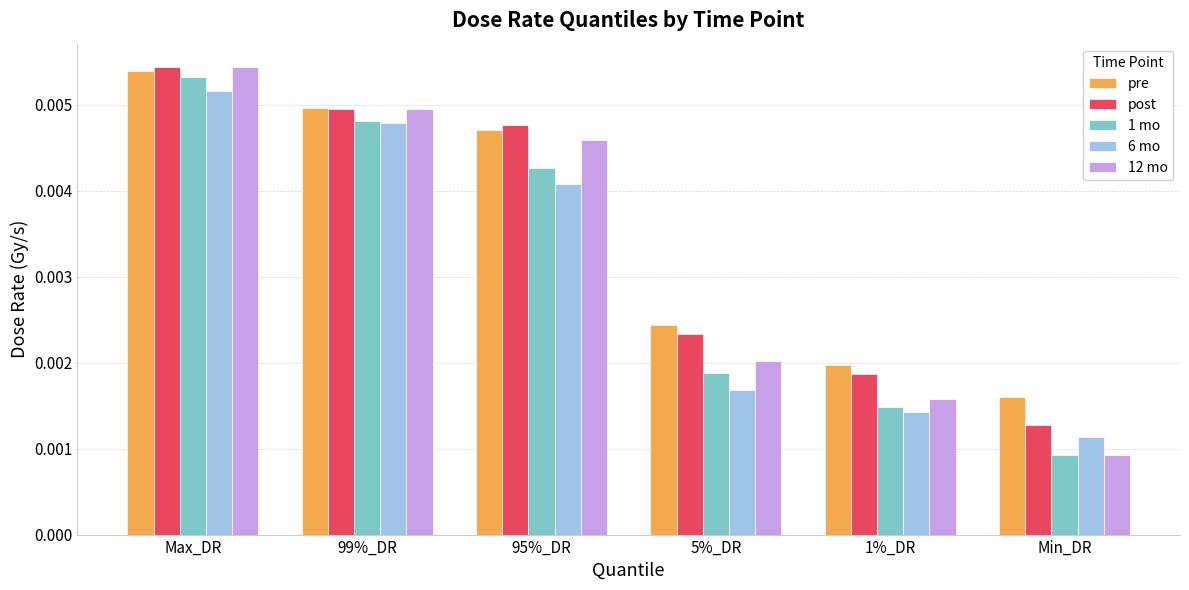

At which label is 6 mo closest to 0?

Min_DR